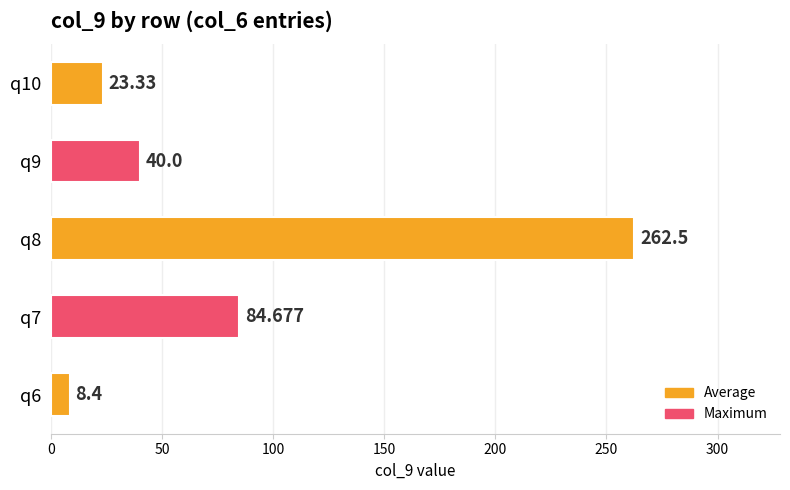

How many bars are there in total?

5